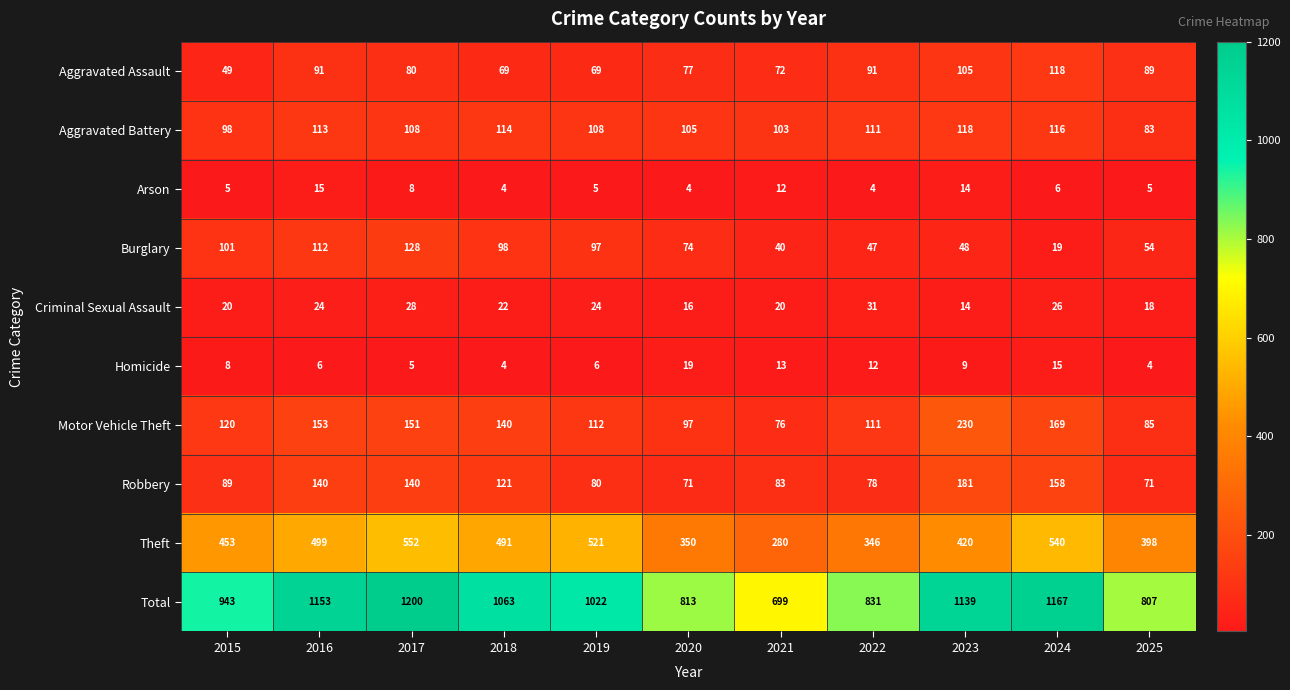

Is it true that Homicide equals 9 at 2020?

False